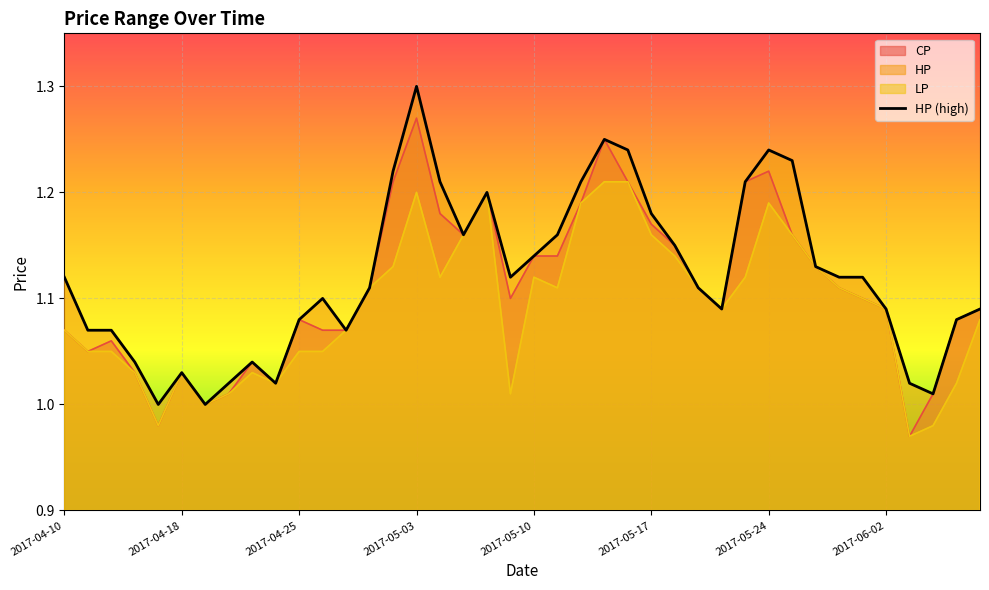

What is the sum of the values at 24 and 34?

2.4